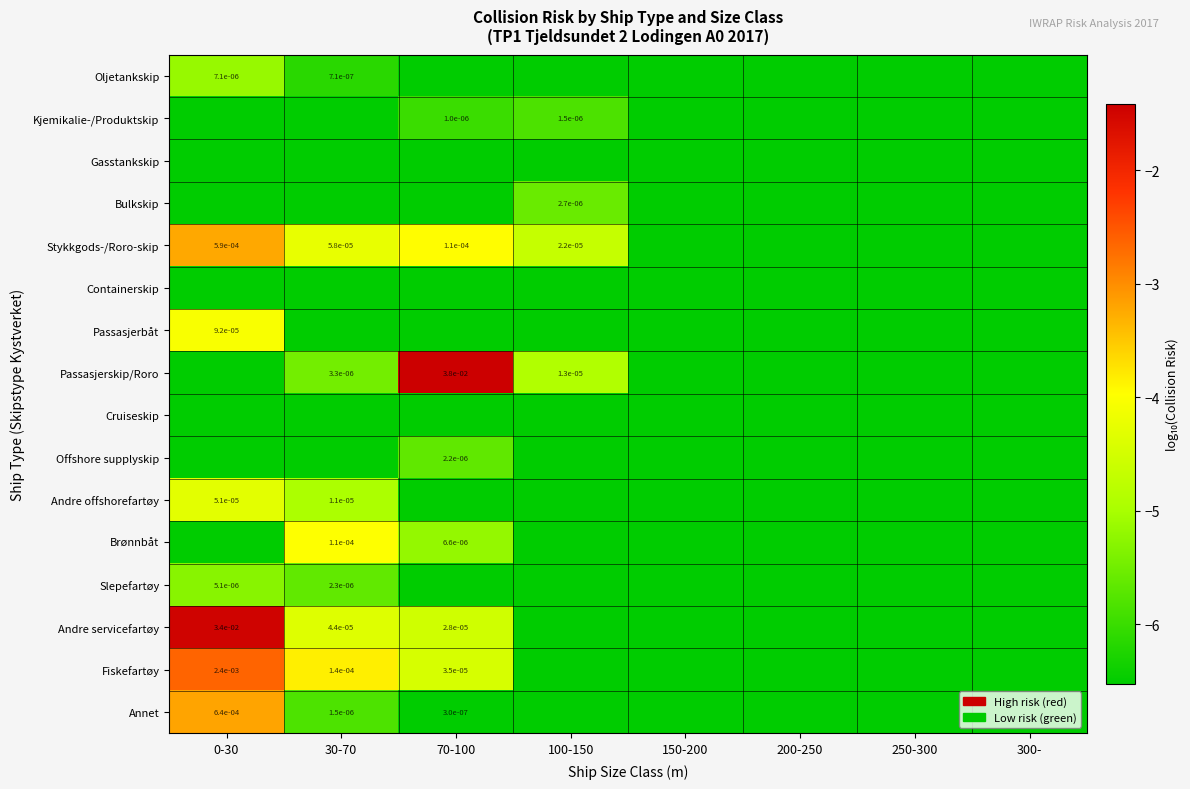

Is the value of Annet at 150-200 greater than the value of Bulkskip at 200-250?

No